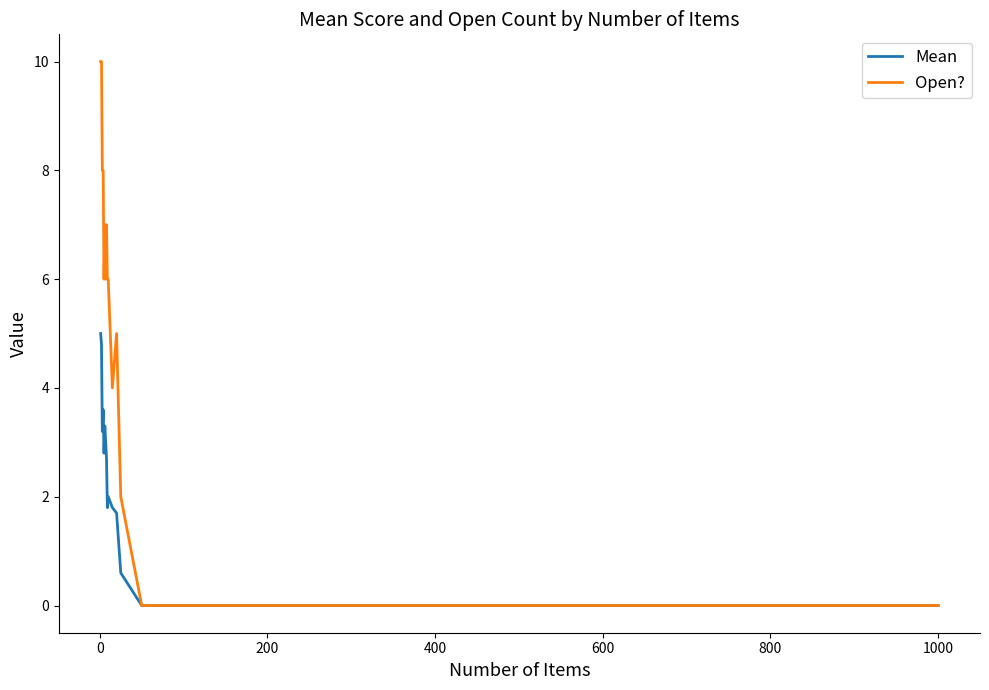

What are all the series names shown in the legend?

Mean, Open?